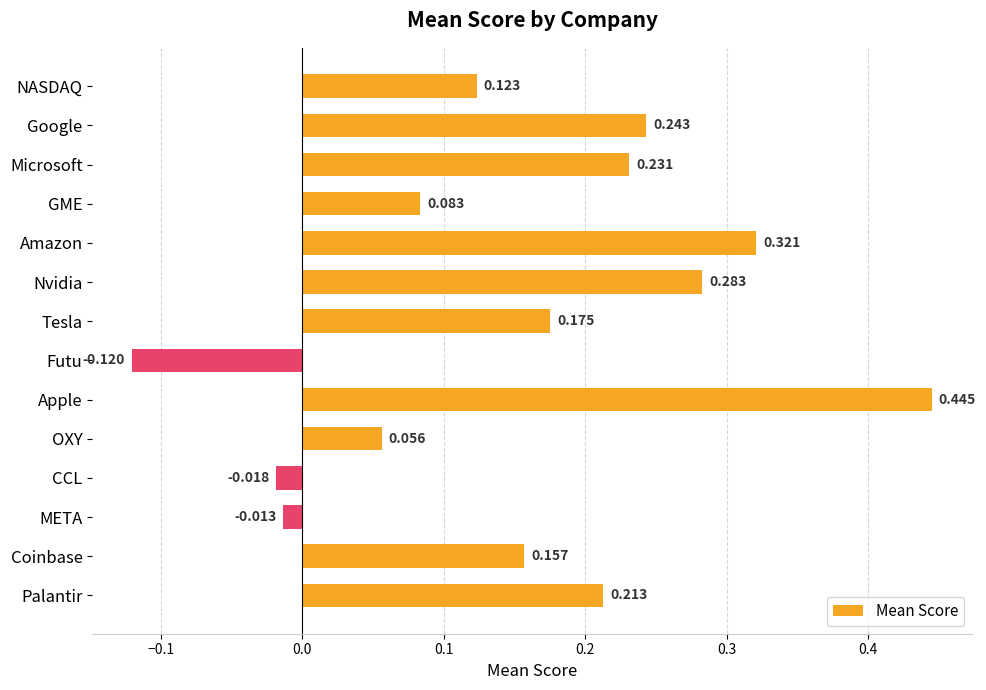

What is the label of the 1st bar from the top?

NASDAQ